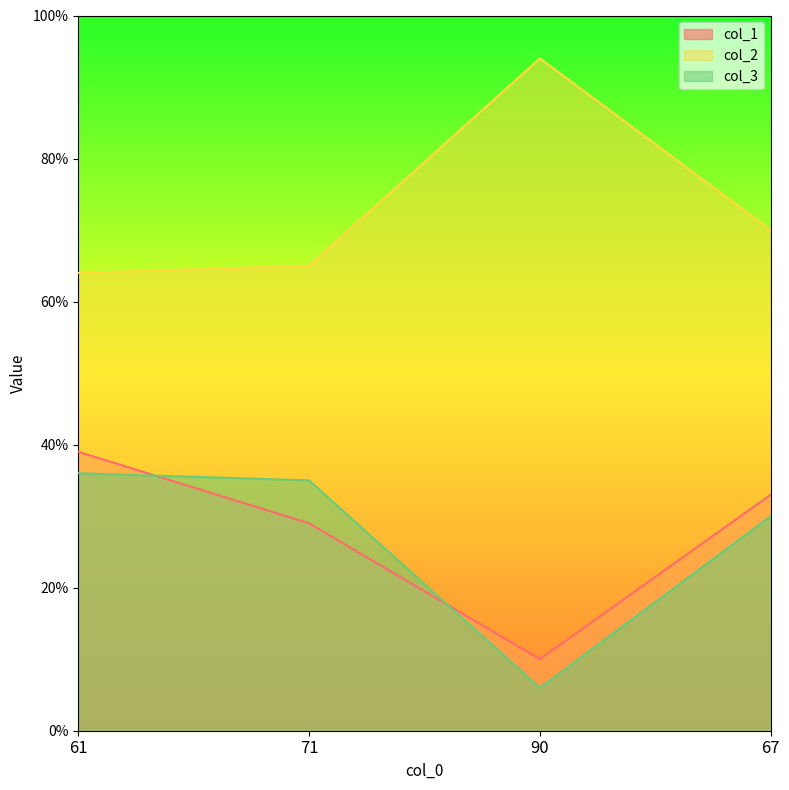

What is the difference between the second highest and second lowest values in the col_3 series?

5